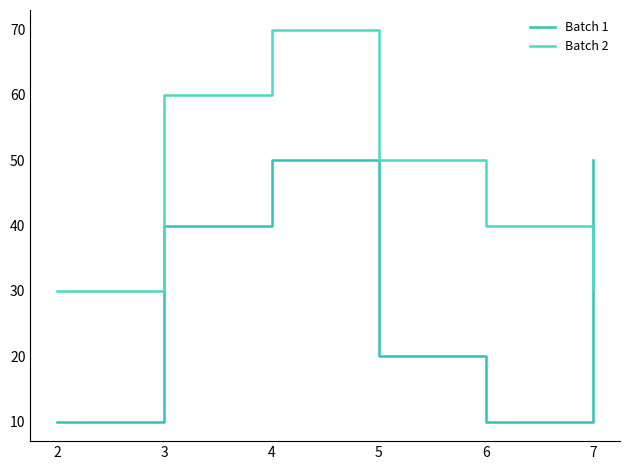

Which has a higher value, 5 or 3?

3